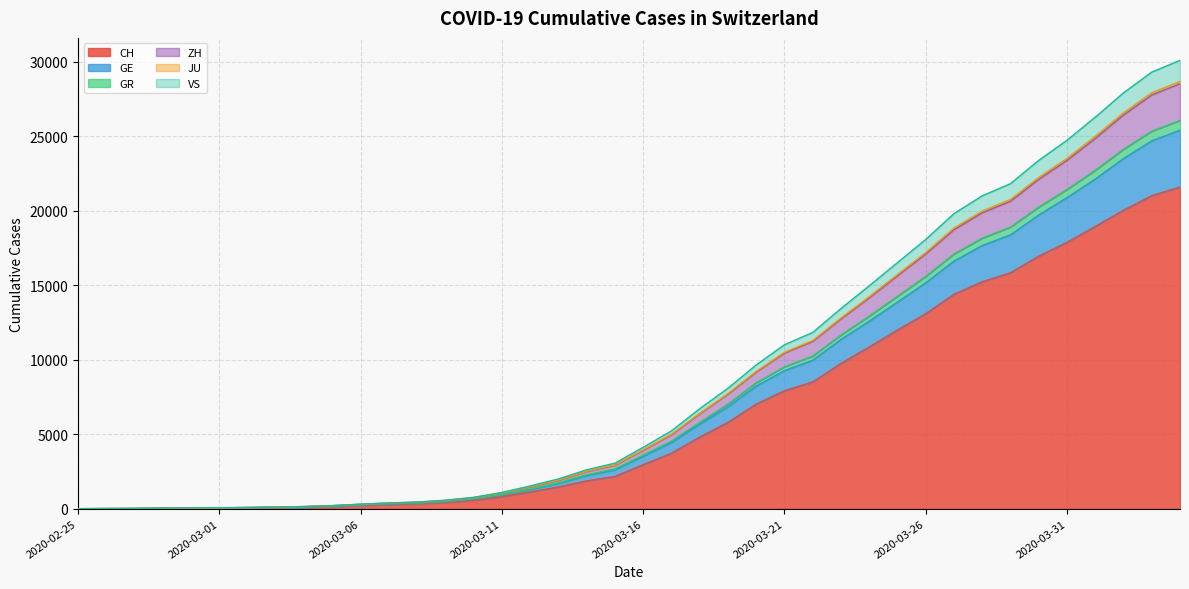

Rank the categories by ZH value from highest to lowest.

2020-04-04, 2020-04-03, 2020-04-02, 2020-04-01, 2020-03-31, 2020-03-30, 2020-03-29, 2020-03-28, 2020-03-27, 2020-03-26, 2020-03-25, 2020-03-24, 2020-03-23, 2020-03-22, 2020-03-21, 2020-03-20, 2020-03-19, 2020-03-18, 2020-03-17, 2020-03-16, 2020-03-15, 2020-03-14, 2020-03-13, 2020-03-12, 2020-03-11, 2020-03-10, 2020-03-09, 2020-03-08, 2020-03-07, 2020-03-06, 2020-03-05, 2020-03-04, 2020-03-03, 2020-03-02, 2020-03-01, 2020-02-29, 2020-02-28, 2020-02-27, 2020-02-26, 2020-02-25